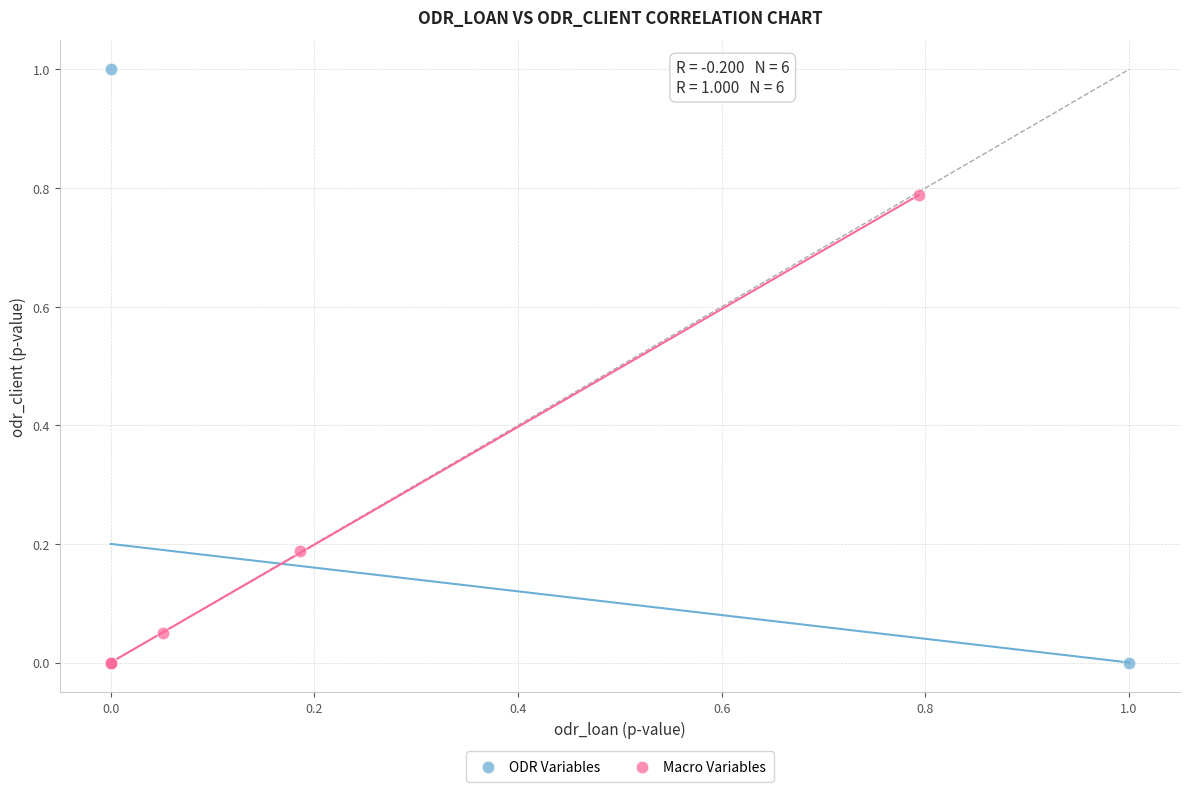

Which series has the widest spread of Y values?

ODR Variables